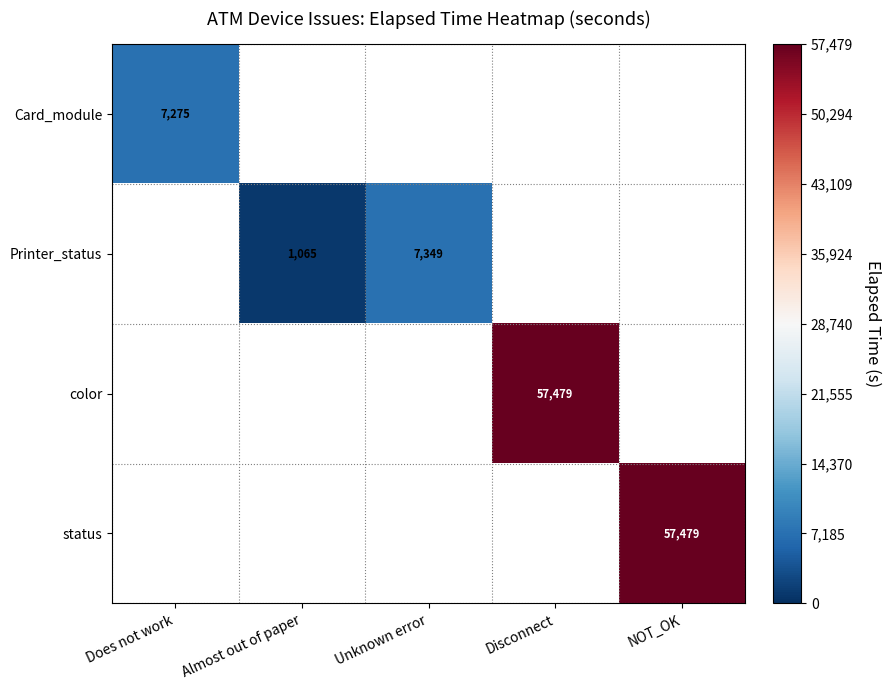

Is it true that Printer_status equals 11368 at Unknown error?

False